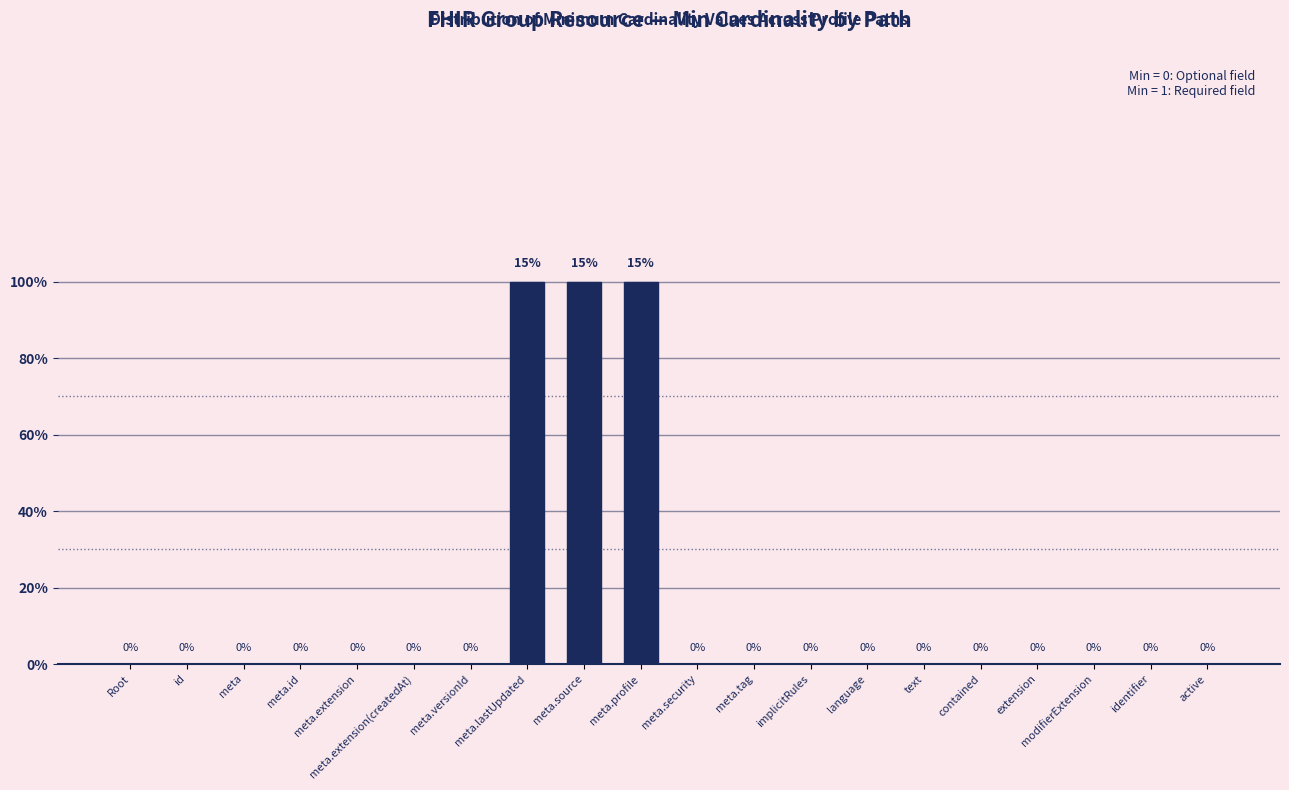

What is the difference between the maximum and minimum values?

1